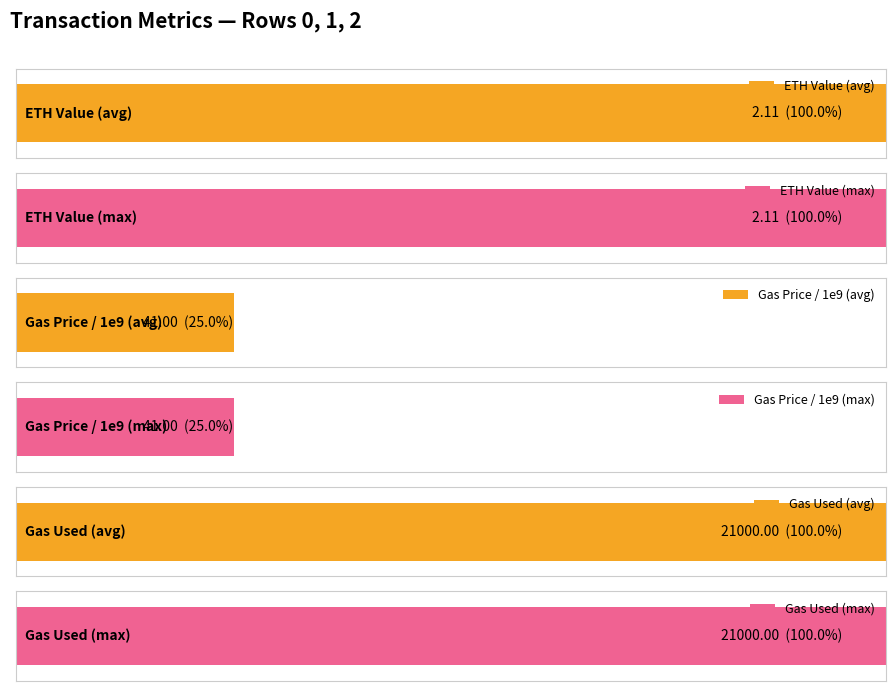

The value at 1 is 0.6. True or false?

False